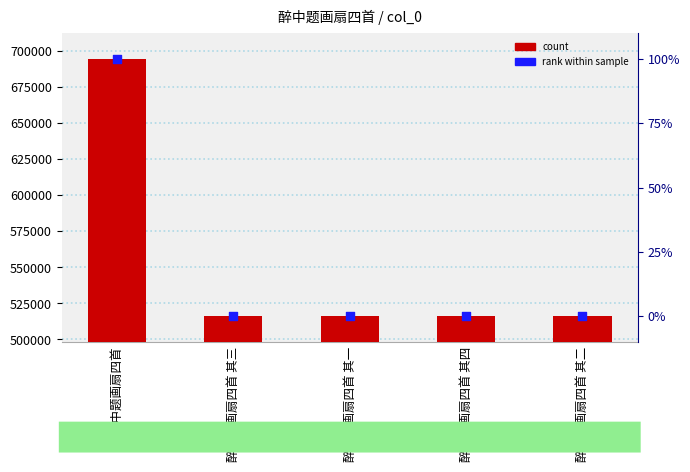

Which series has the largest total across all categories?

col_0